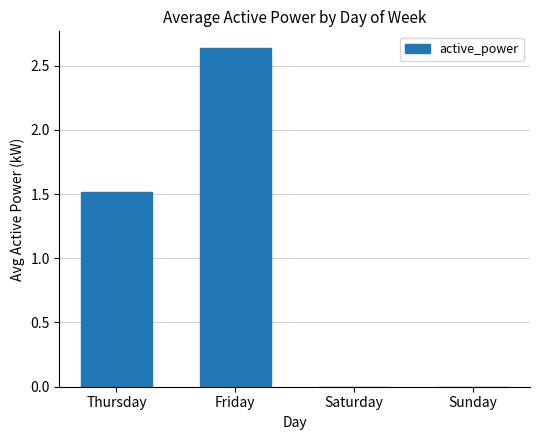

At which label is the value closest to 1?

Thursday